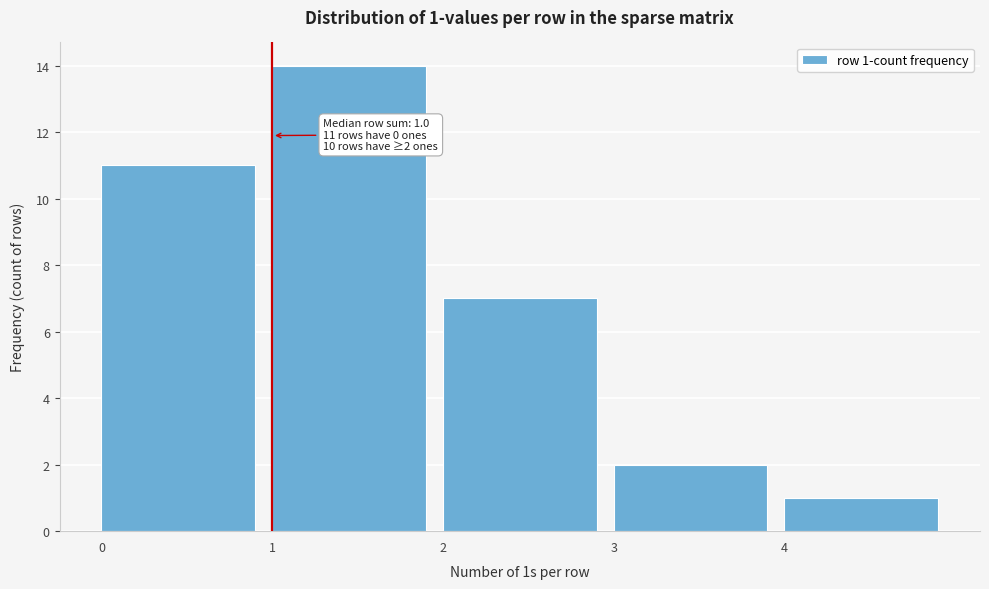

Which range on the x-axis has the tallest bar?

1 to 2